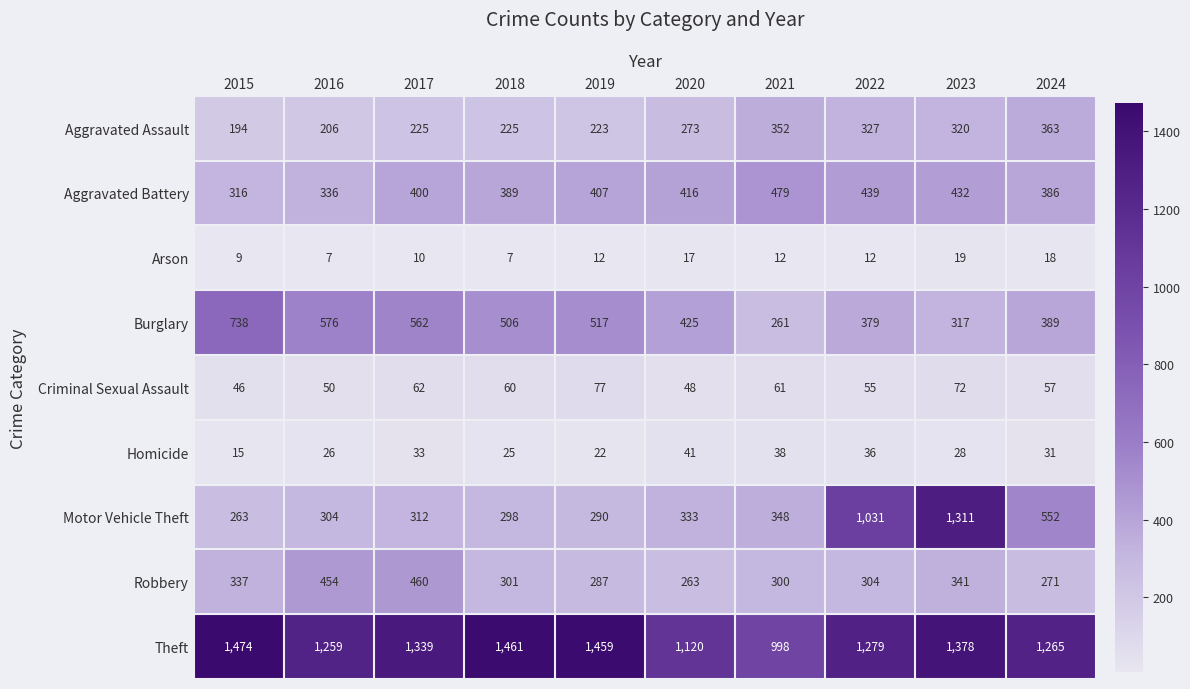

The value of Burglary at 2021 is 261. True or false?

True